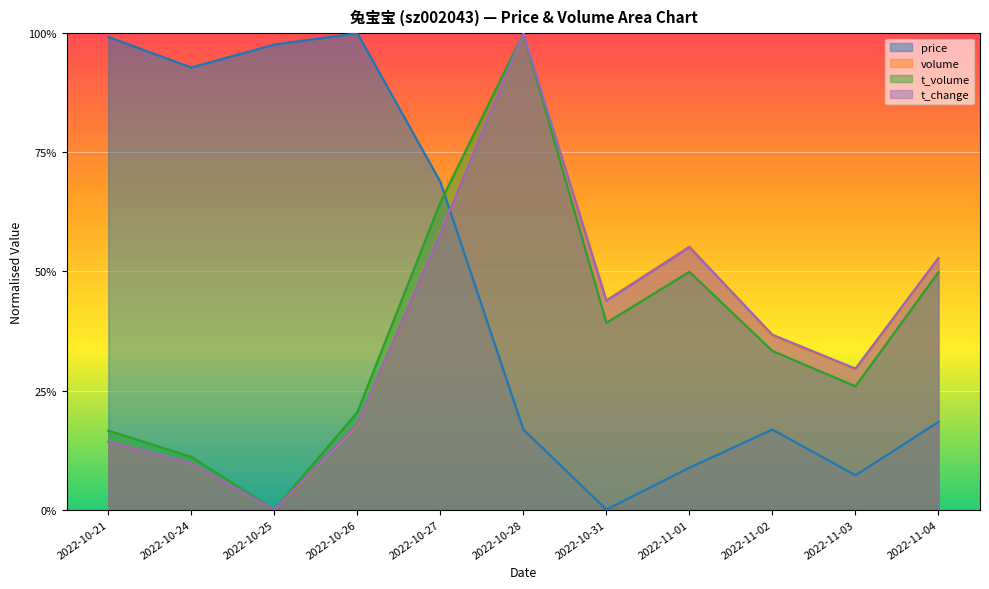

Between which two adjacent categories do t_change and price first intersect?

2022-10-27 and 2022-10-28